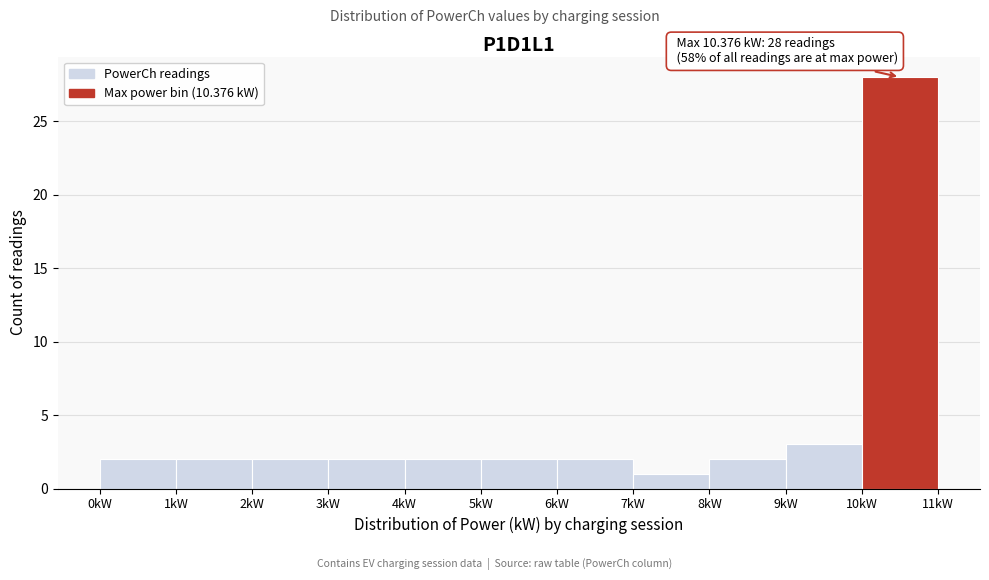

Which range on the x-axis has the tallest bar?

10 to 11